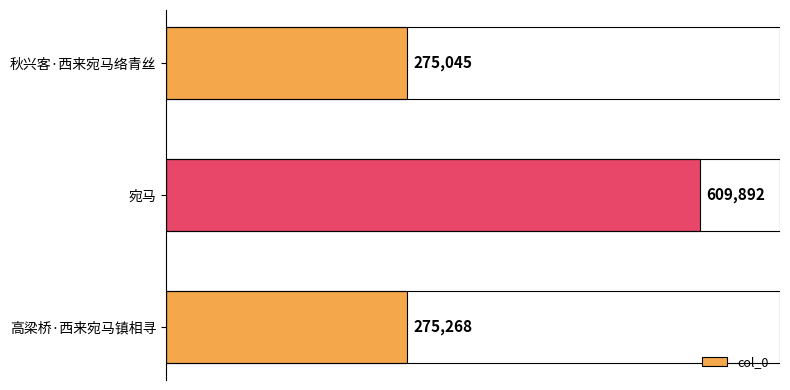

What is the change in value from 秋兴客·西来宛马络青丝 to 高梁桥·西来宛马镇相寻?

+223